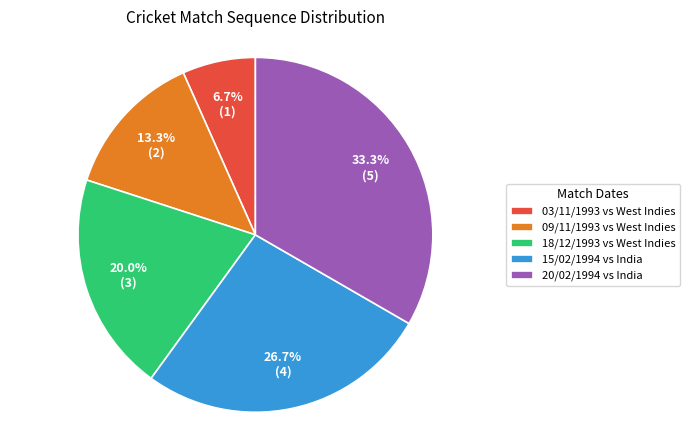

To the nearest percent, what is the difference between the largest and smallest slice percentages?

27%